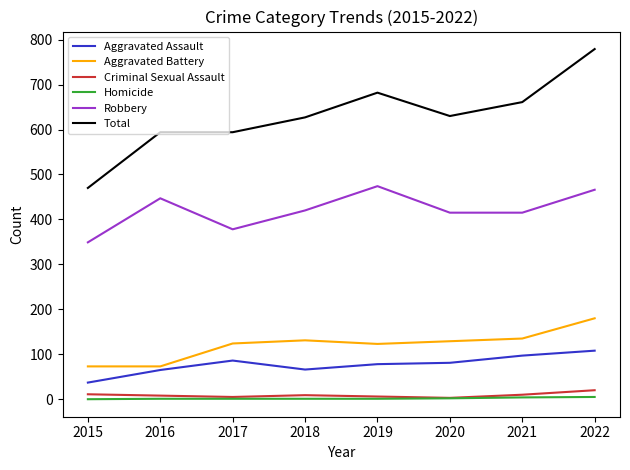

How many lines are shown in the chart?

6